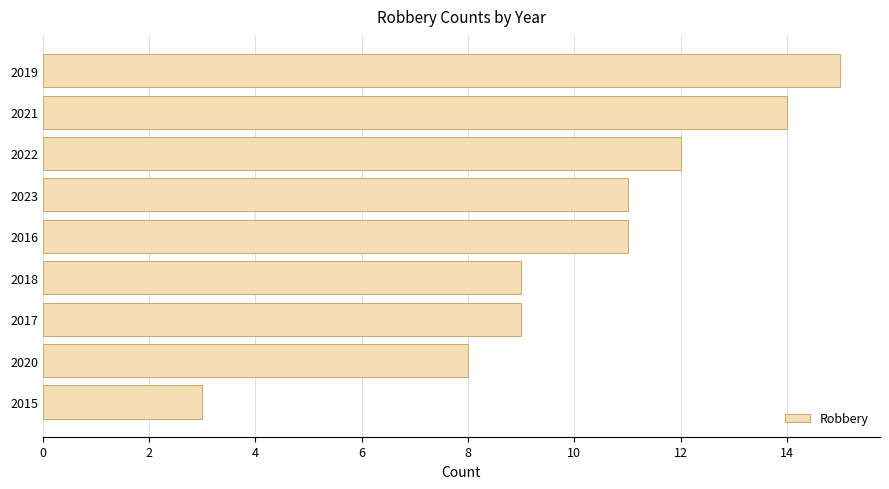

How many bars are there in total?

9